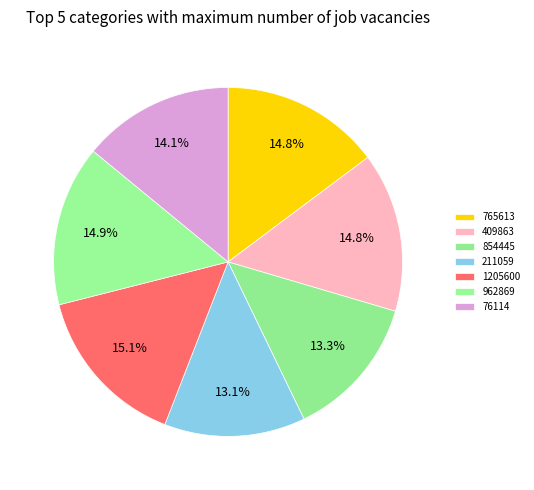

Does any single category account for the majority?

No